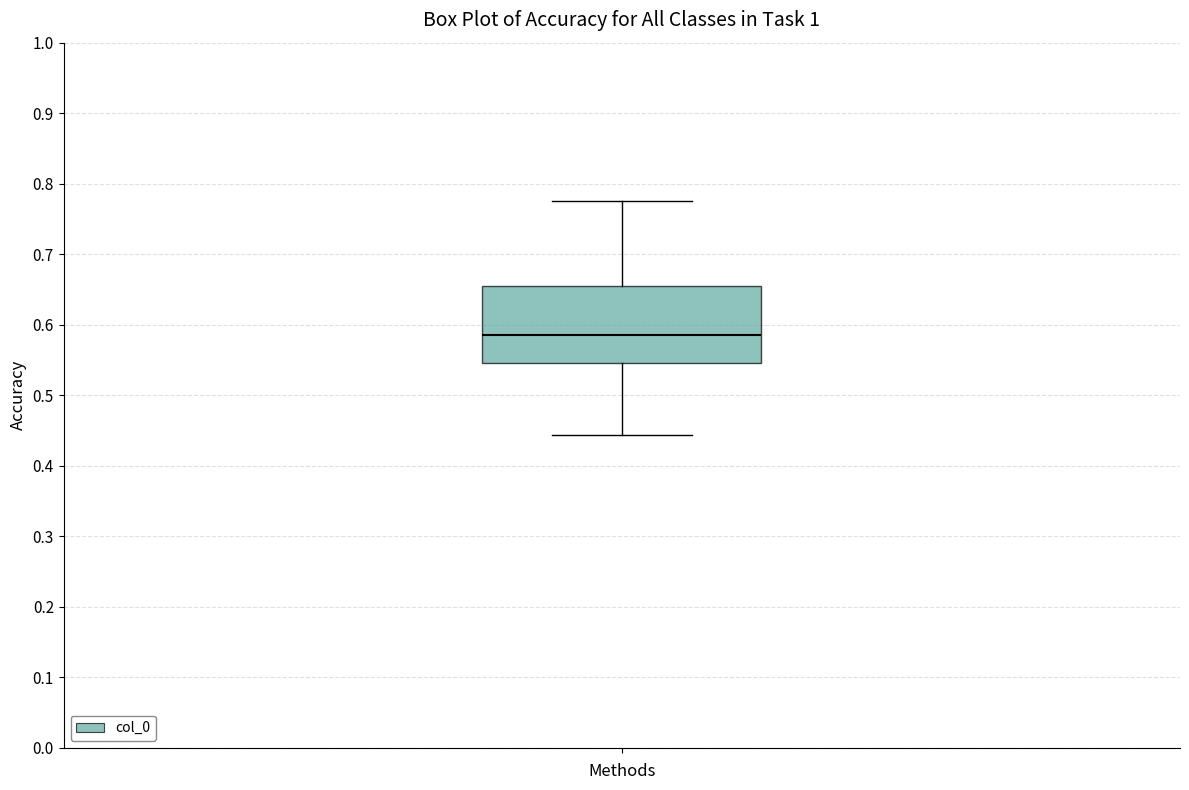

Transcribe this box plot: give where the median line is, the range the box spans, and where the two whiskers end, as read against the y-axis. The values are not printed on the chart, so give them approximately, as read against the axis.

median 0.58, box 0.55 to 0.65, whiskers 0.44 to 0.78